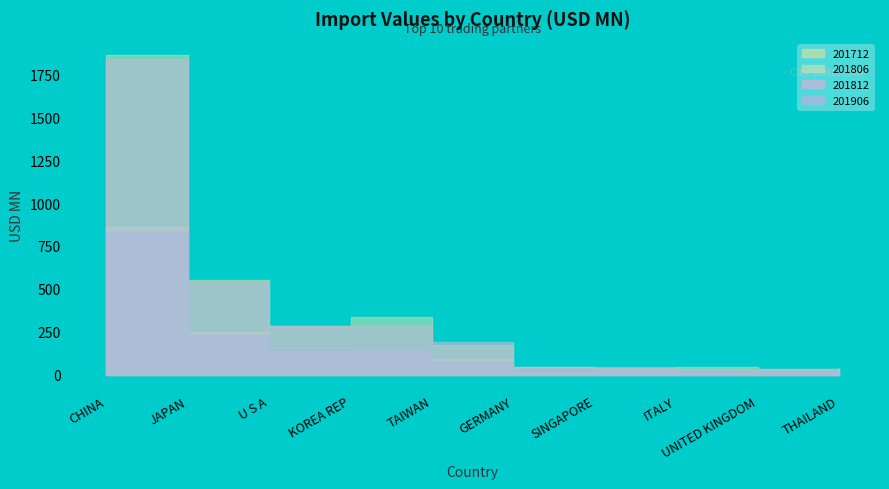

Reading right to left, transcribe all the data shown in this chart.

201712: THAILAND=38.4	UNITED KINGDOM=34.8	ITALY=43.0	SINGAPORE=38.5	GERMANY=42.6	TAIWAN=174.8	KOREA REP=333.6	U S A=282.2	JAPAN=550.9	CHINA=1863.6
201806: THAILAND=16.6	UNITED KINGDOM=17.2	ITALY=15.7	SINGAPORE=22.5	GERMANY=18.3	TAIWAN=93.4	KOREA REP=138.8	U S A=132.4	JAPAN=248.9	CHINA=863.1
201812: THAILAND=33.3	UNITED KINGDOM=30.7	ITALY=32.8	SINGAPORE=45.0	GERMANY=43.0	TAIWAN=189.9	KOREA REP=284.3	U S A=284.8	JAPAN=542.4	CHINA=1837.2
201906: THAILAND=13.4	UNITED KINGDOM=14.4	ITALY=17.0	SINGAPORE=19.6	GERMANY=24.3	TAIWAN=76.3	KOREA REP=147.2	U S A=150.1	JAPAN=230.0	CHINA=828.7